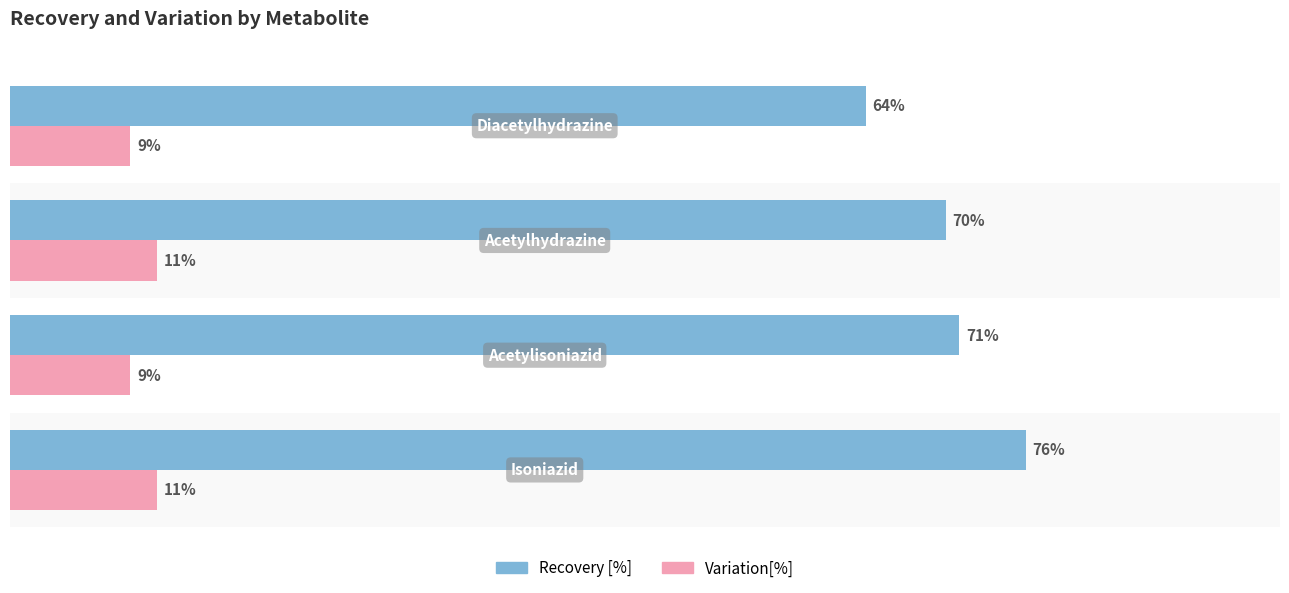

Which series has the largest range (max minus min)?

Recovery [%]